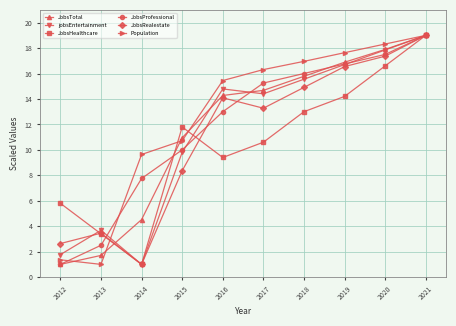

What is the sum of all JobsHealthcare values?

104.8